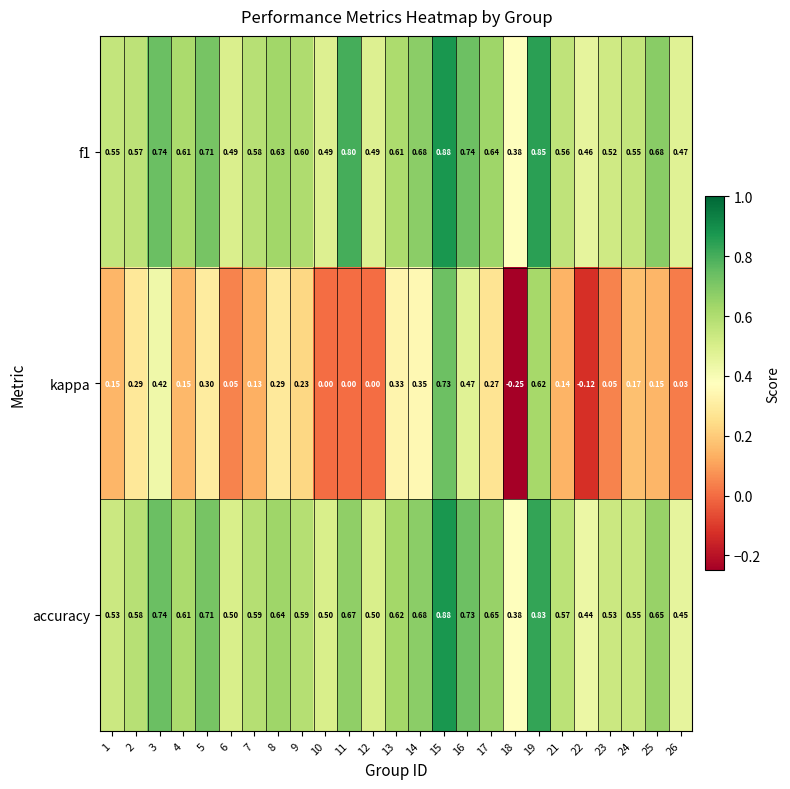

Is the value of f1 at 15 greater than the value of accuracy at 4?

Yes